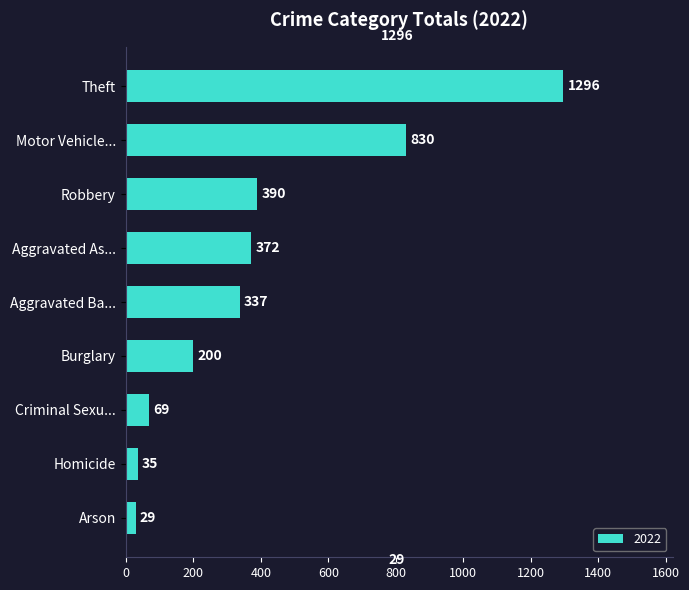

Rank the categories by value from highest to lowest.

Theft, Motor Vehicle..., Robbery, Aggravated As..., Aggravated Ba..., Burglary, Criminal Sexu..., Homicide, Arson